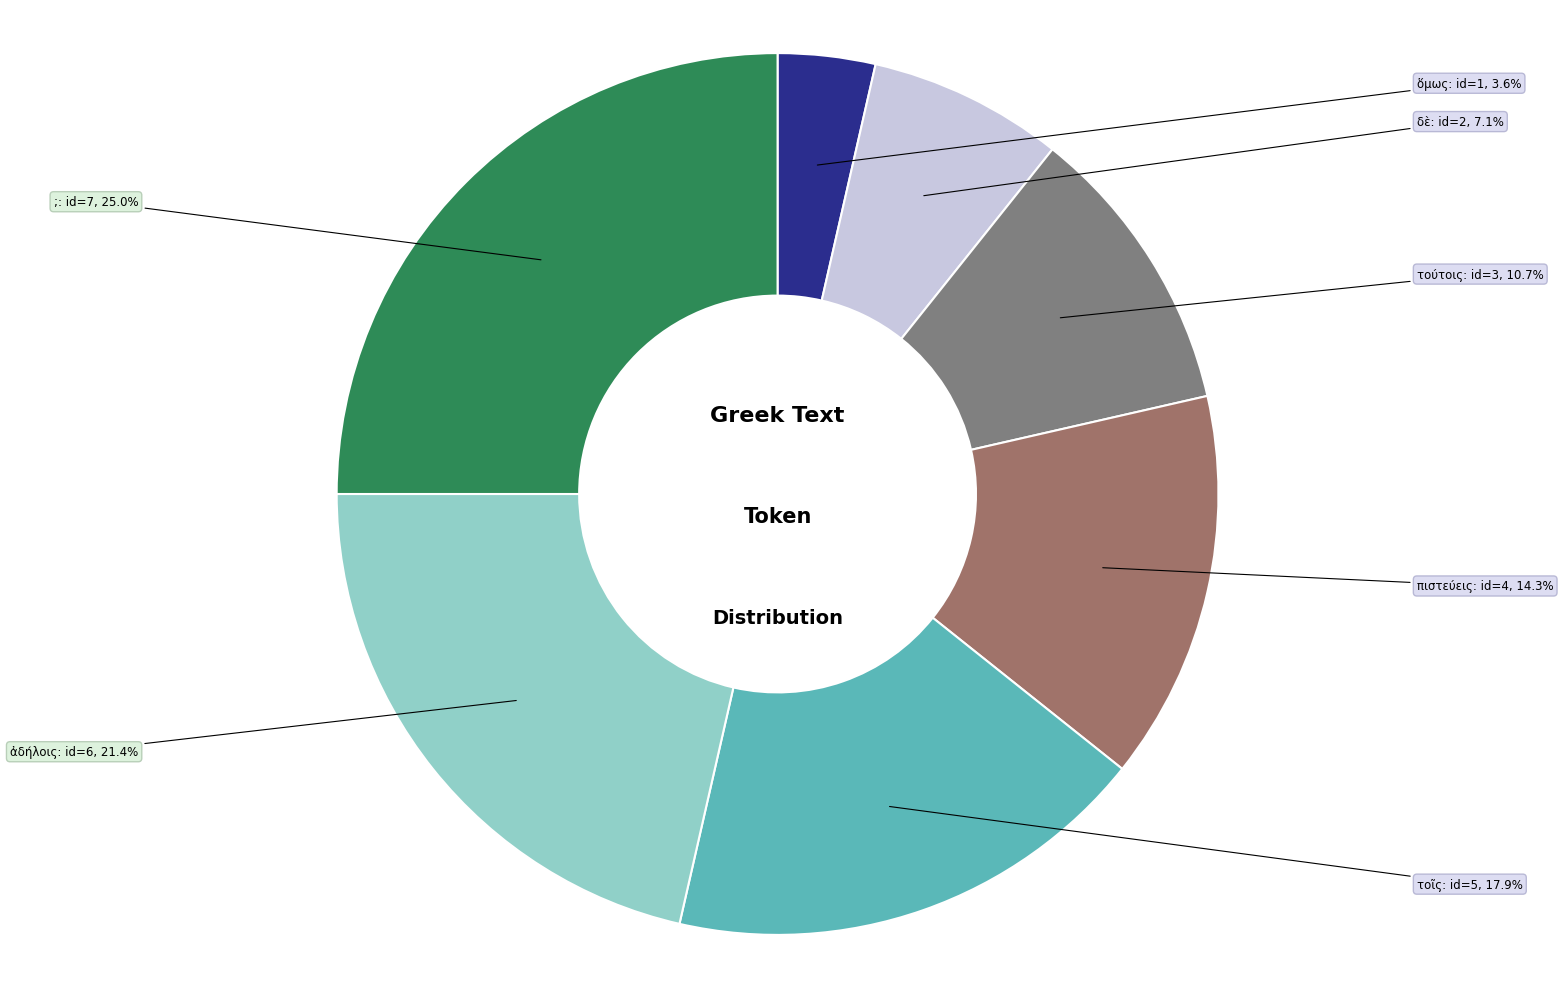

Does δὲ represent more than half of the total?

No